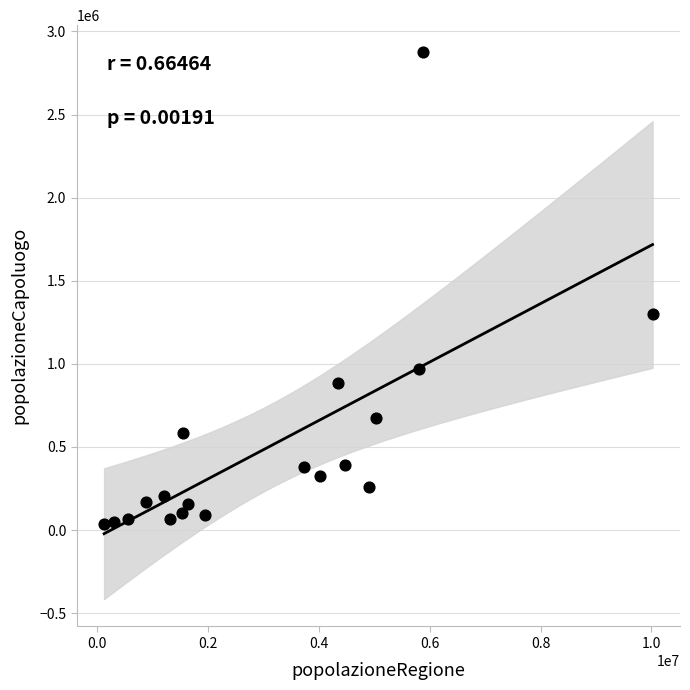

What is the range of X values (max minus min)?

9895172